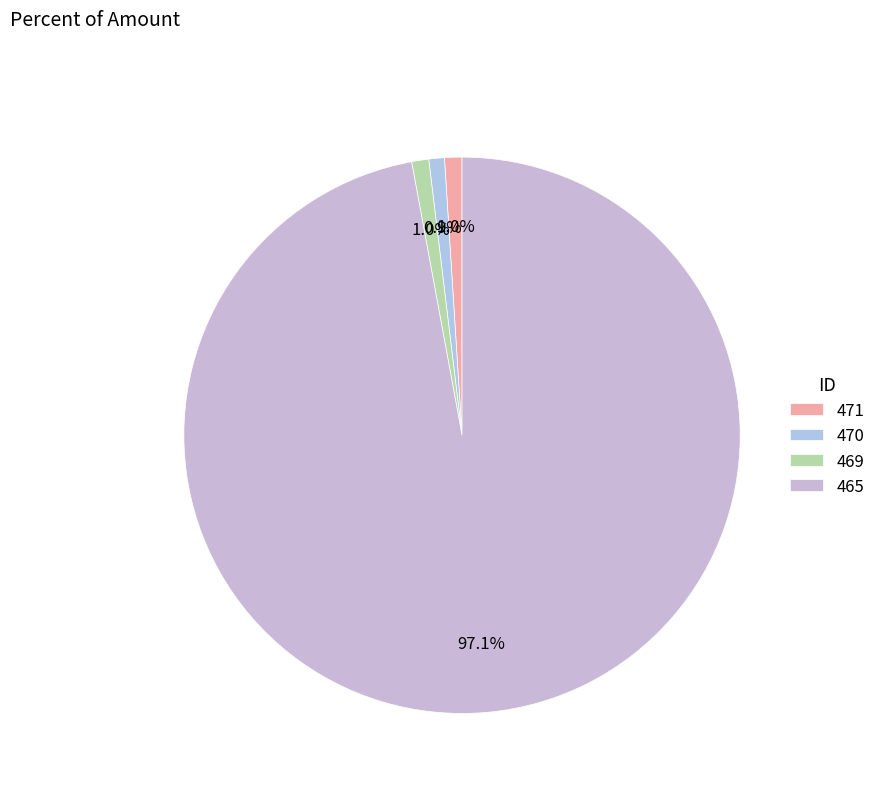

What percentage is the 469 slice, to the nearest percent?

1%